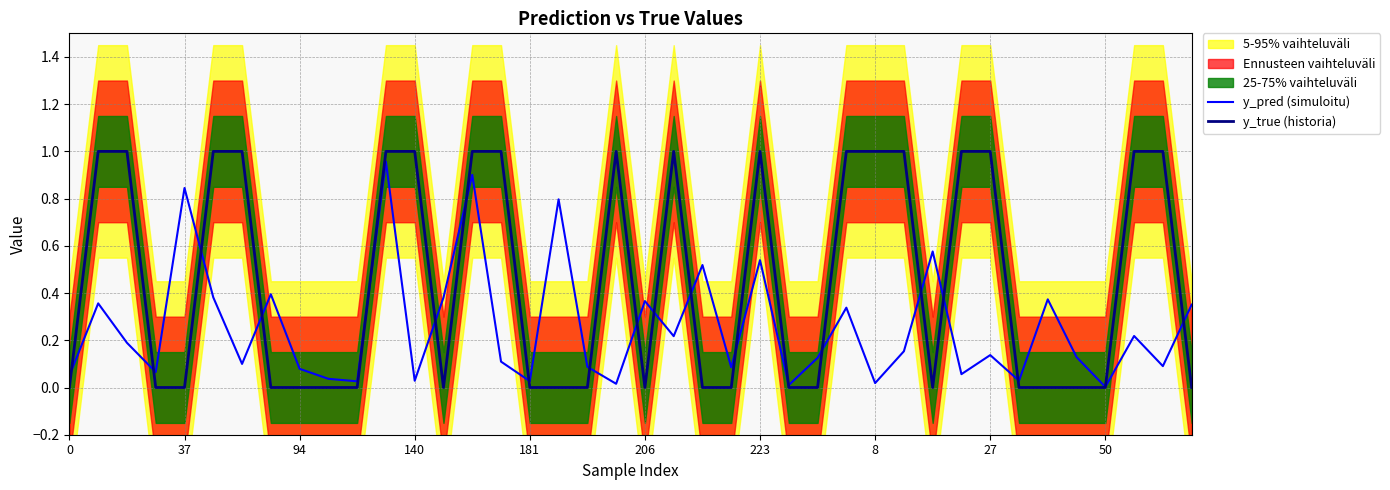

Is this an area chart (filled region under the line)?

No